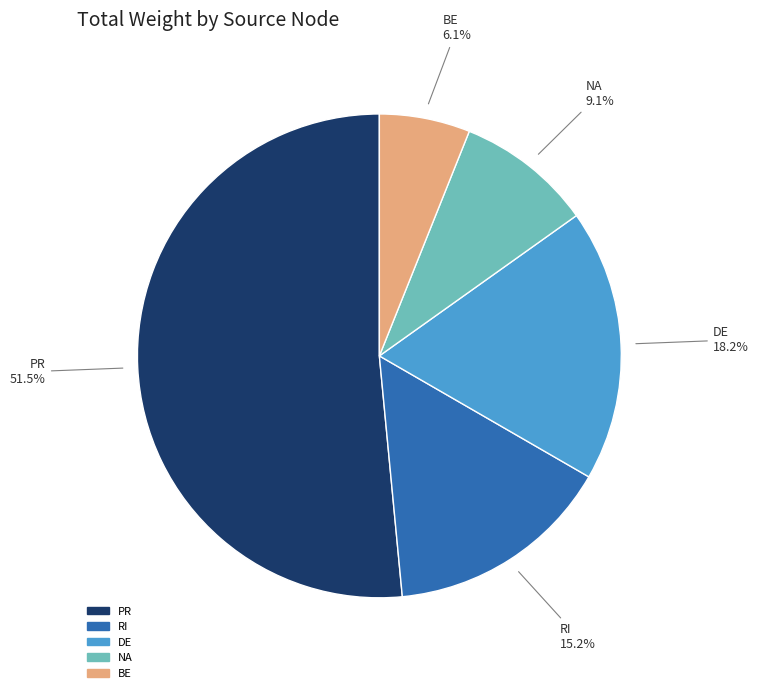

How many segments does this pie chart have?

5